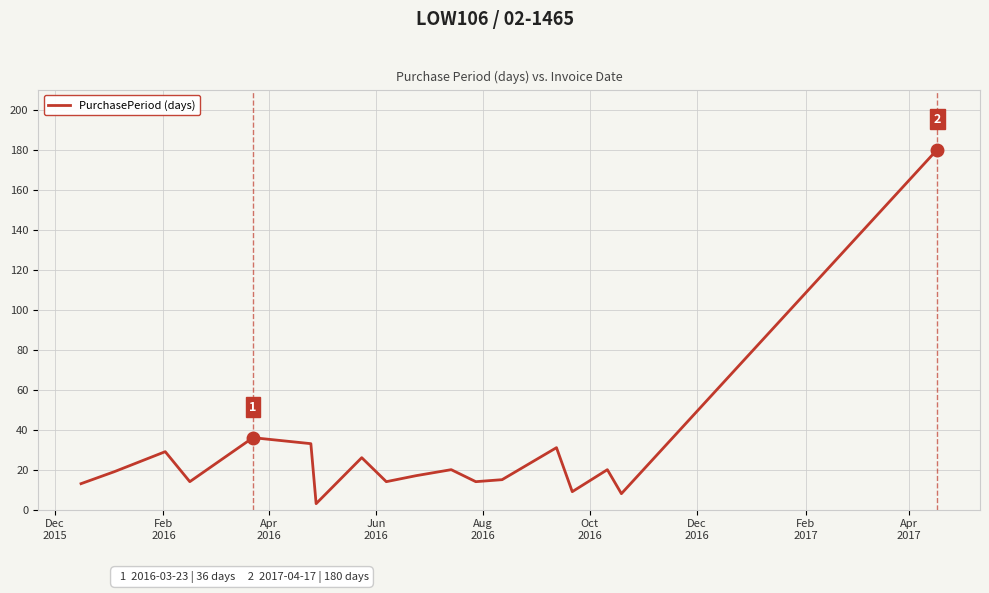

What is the average value?

28